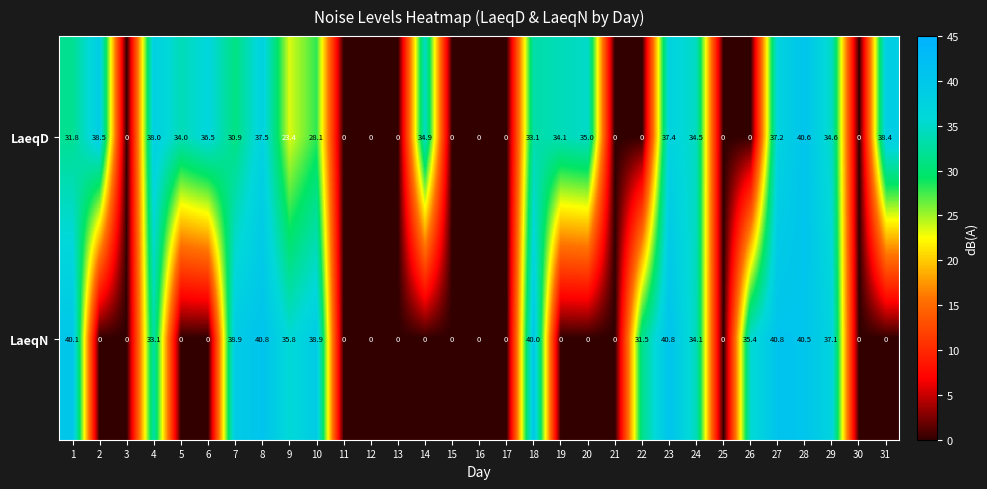

At which label is LaeqD closest to 20?

9